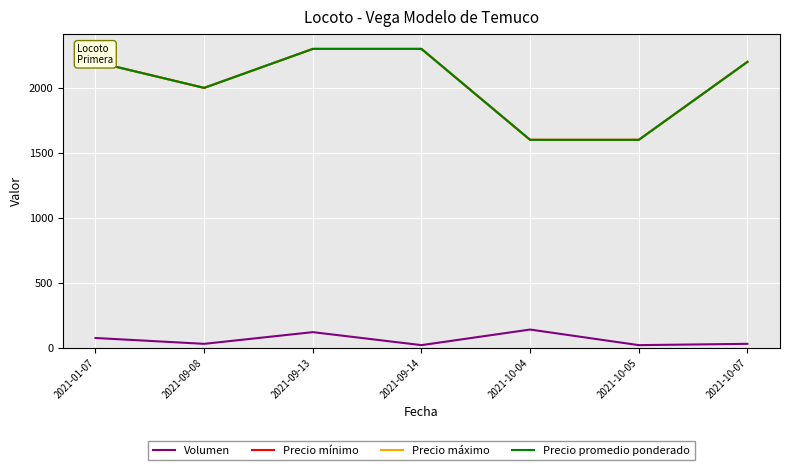

At which category is the sum across all series the highest?

2021-09-13